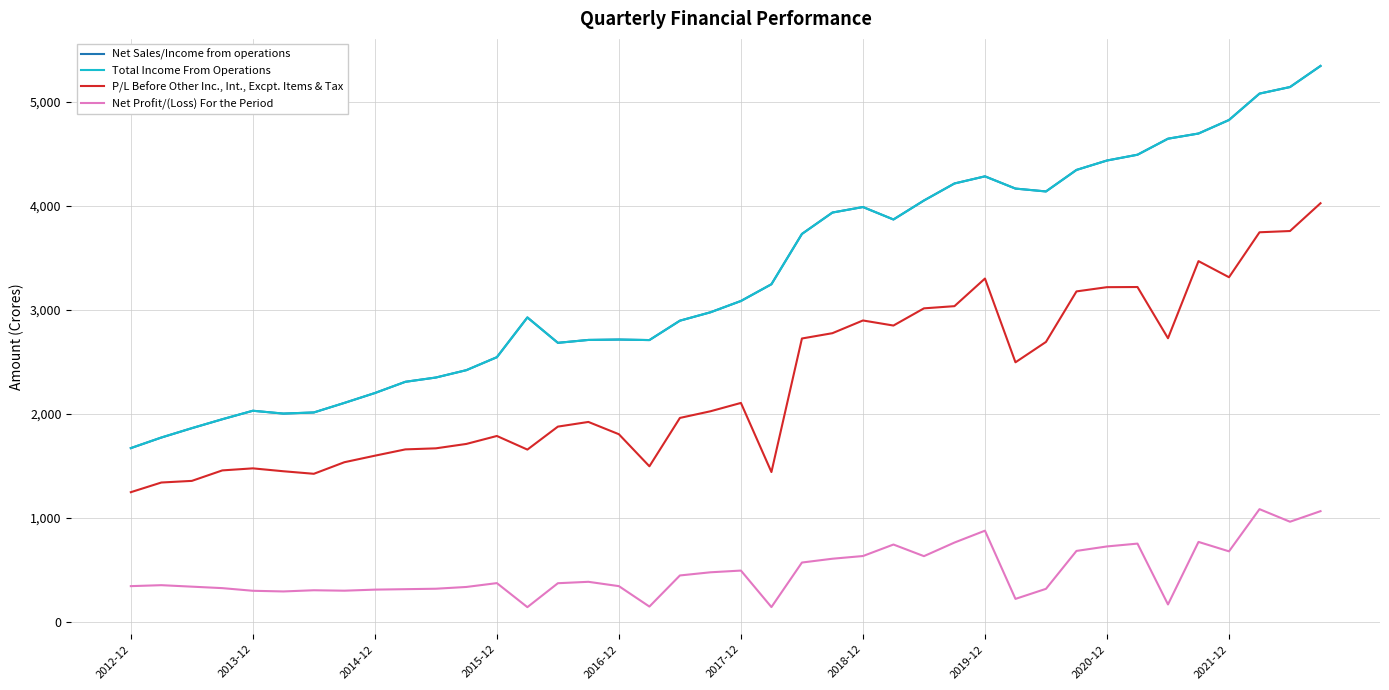

What is the minimum value shown in the chart?

143.9